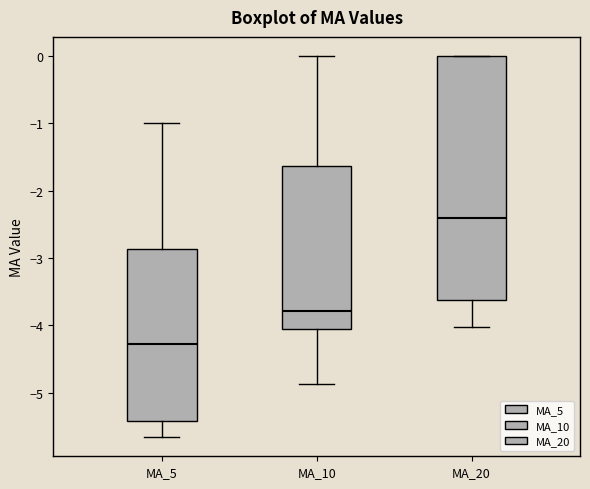

Where does the lower whisker of the box for MA_10 end on the y-axis? The values are not printed on the chart, so give them approximately, as read against the axis.

-4.9